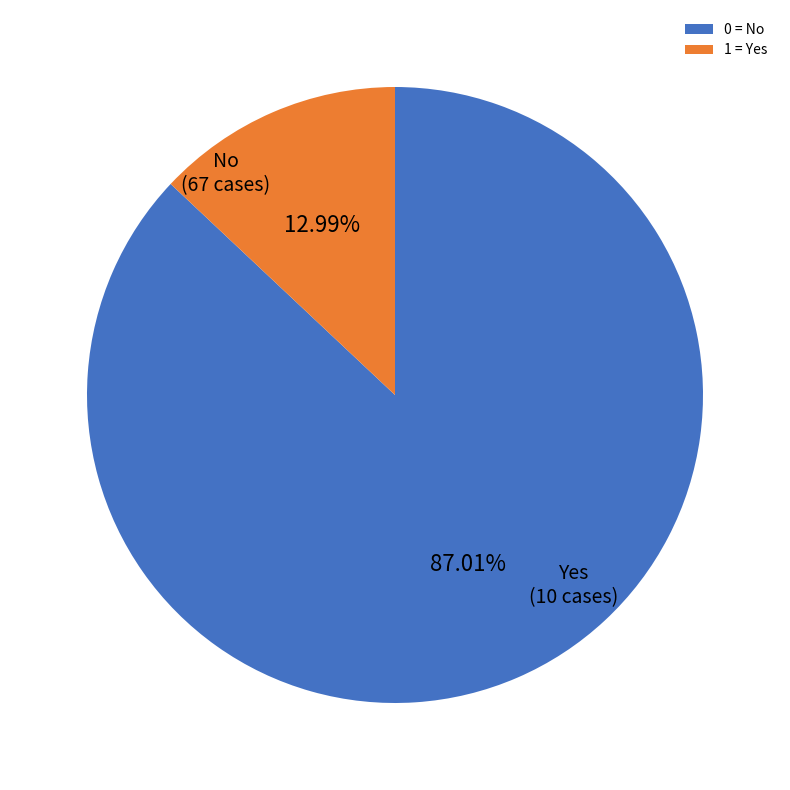

Between 1 = Yes and 0 = No, which is larger?

0 = No